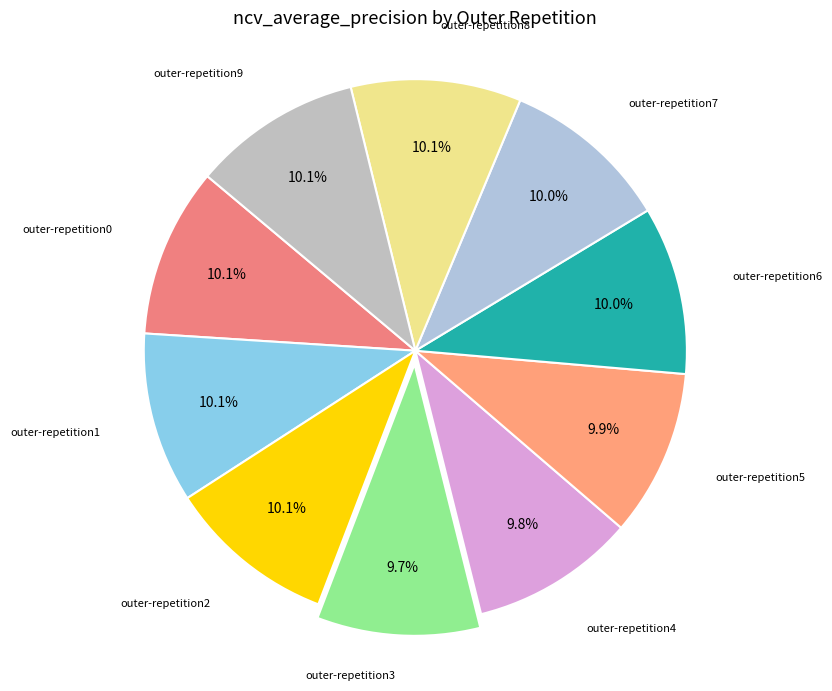

Is there any slice that represents more than half of the pie?

No